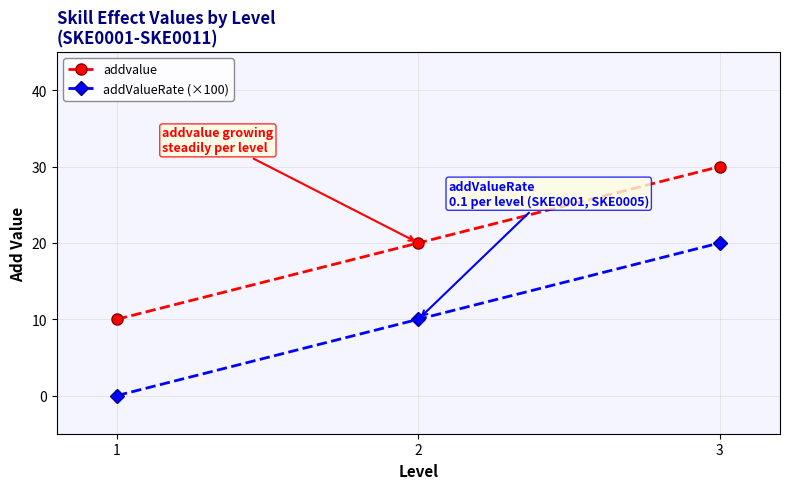

How many distinct data groups are displayed?

2